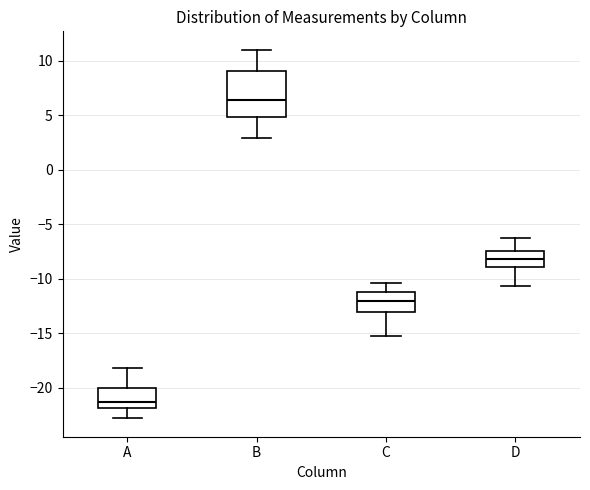

Where is the lower edge of the box for C on the y-axis? The values are not printed on the chart, so give them approximately, as read against the axis.

-13.0